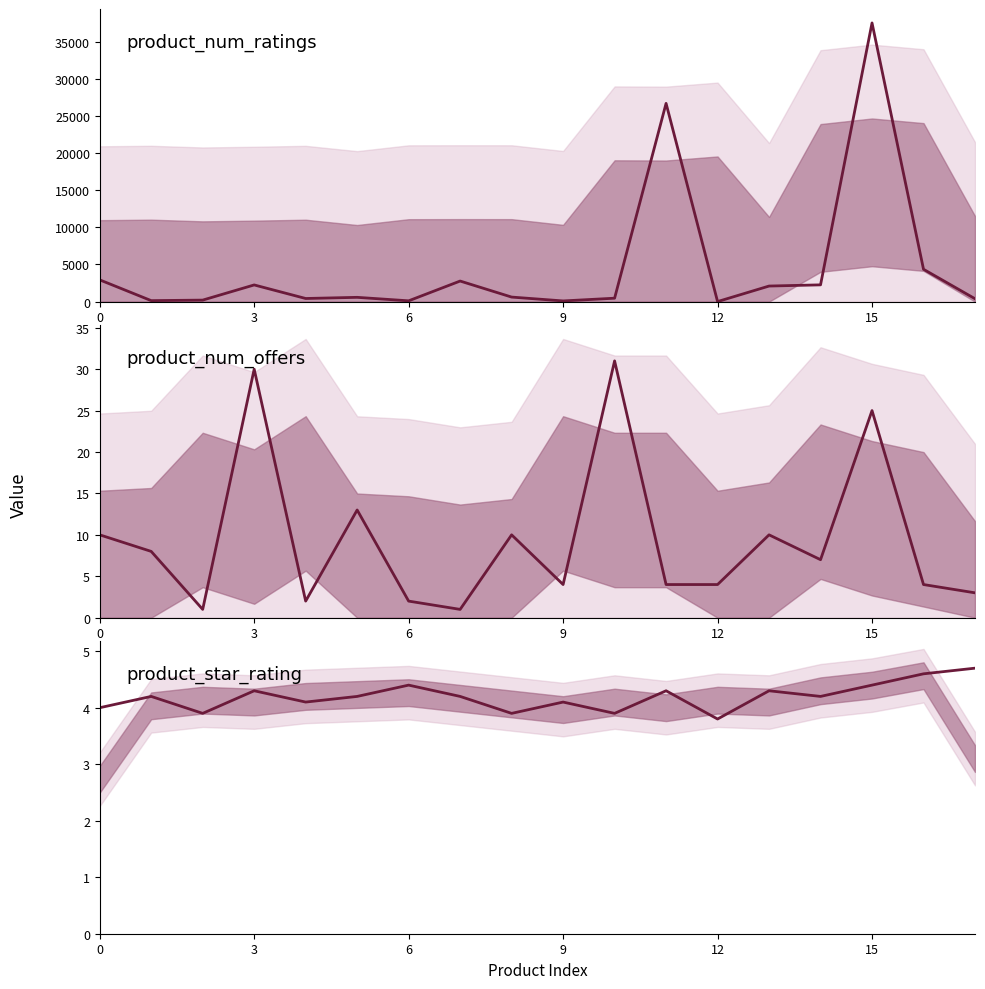

How many lines are shown in the chart?

3